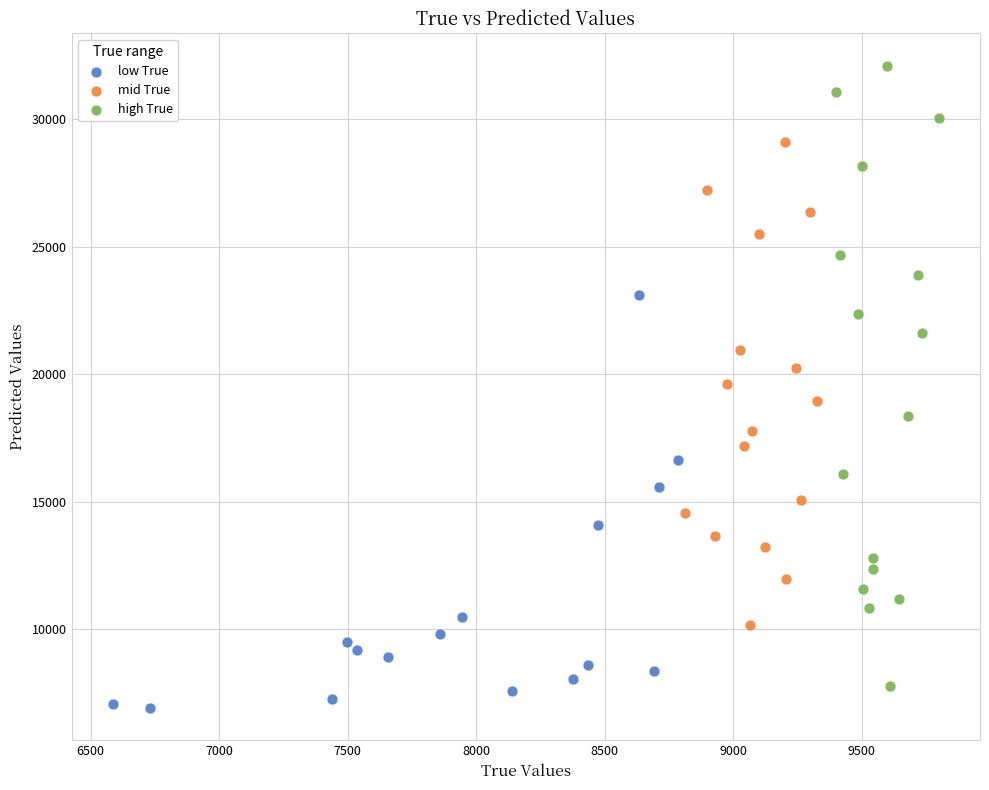

Which series contains the highest Y value?

high True